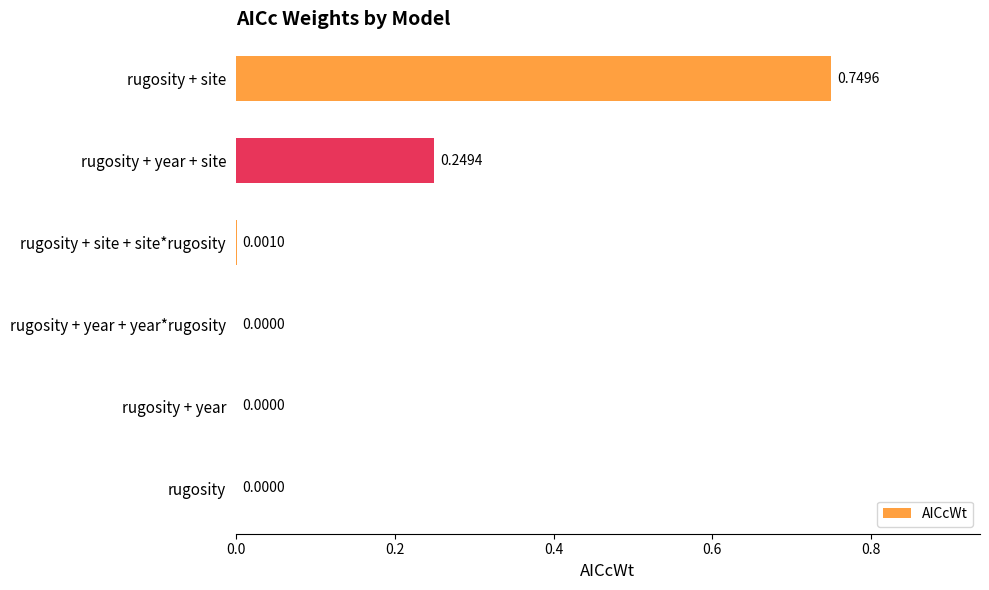

What is the sum of all values?

1.0